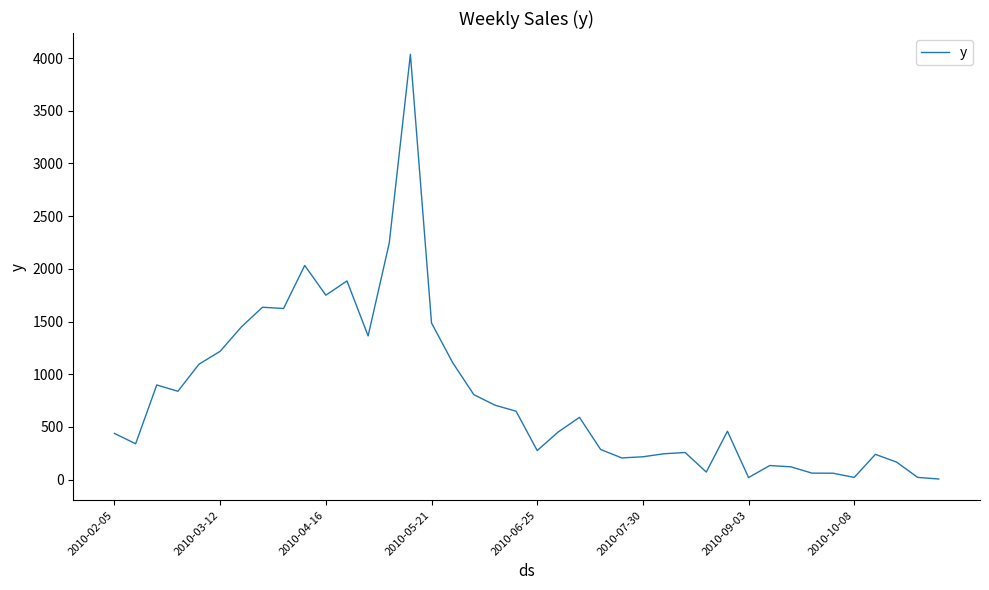

What is the difference between the maximum and minimum values?

4030.4